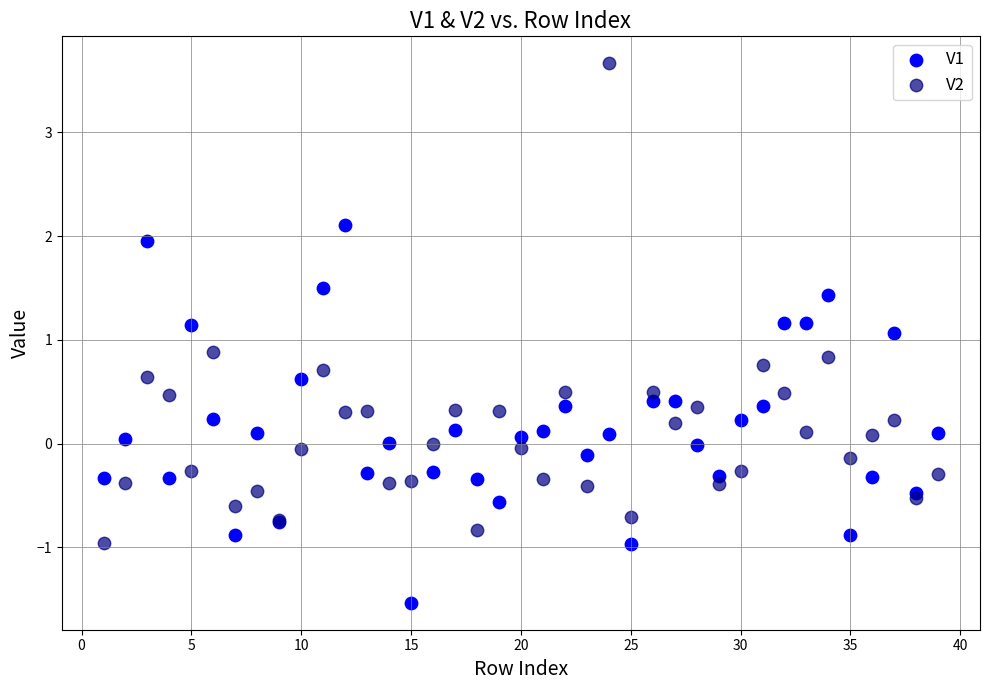

Which series contains the highest Y value?

V2